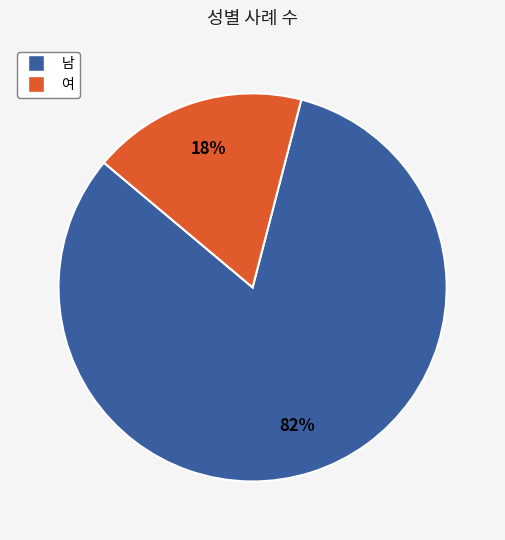

What is the majority slice?

남